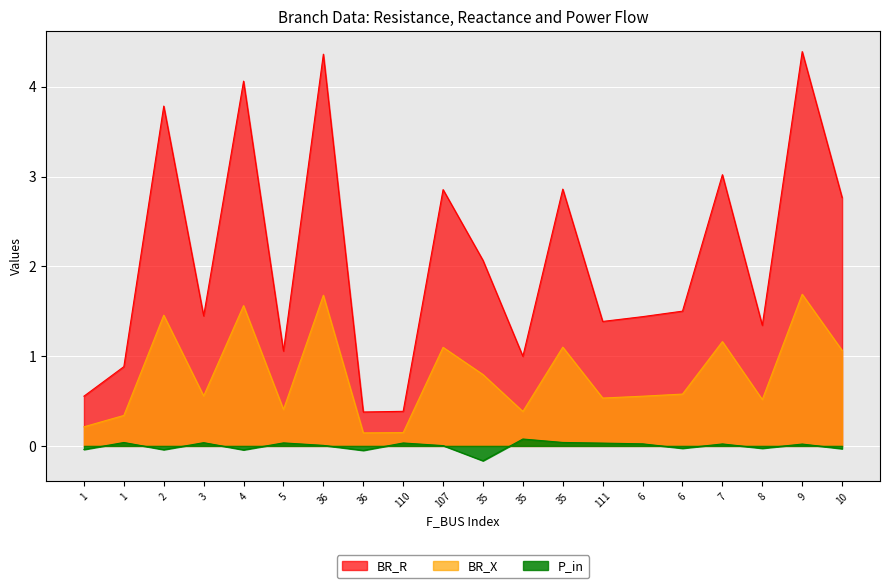

What is the label of the 20th point from the right?

1